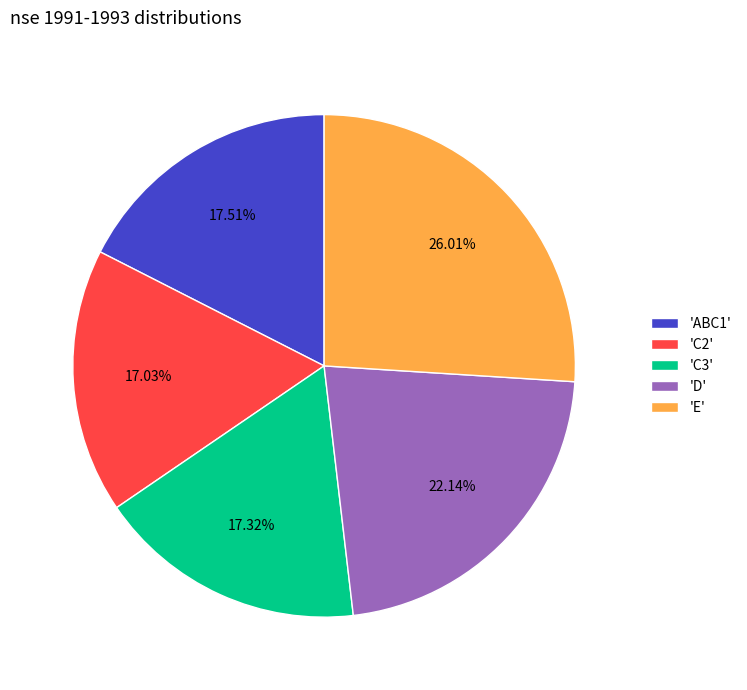

Do 'E' and 'D' together represent more than half of the pie?

No